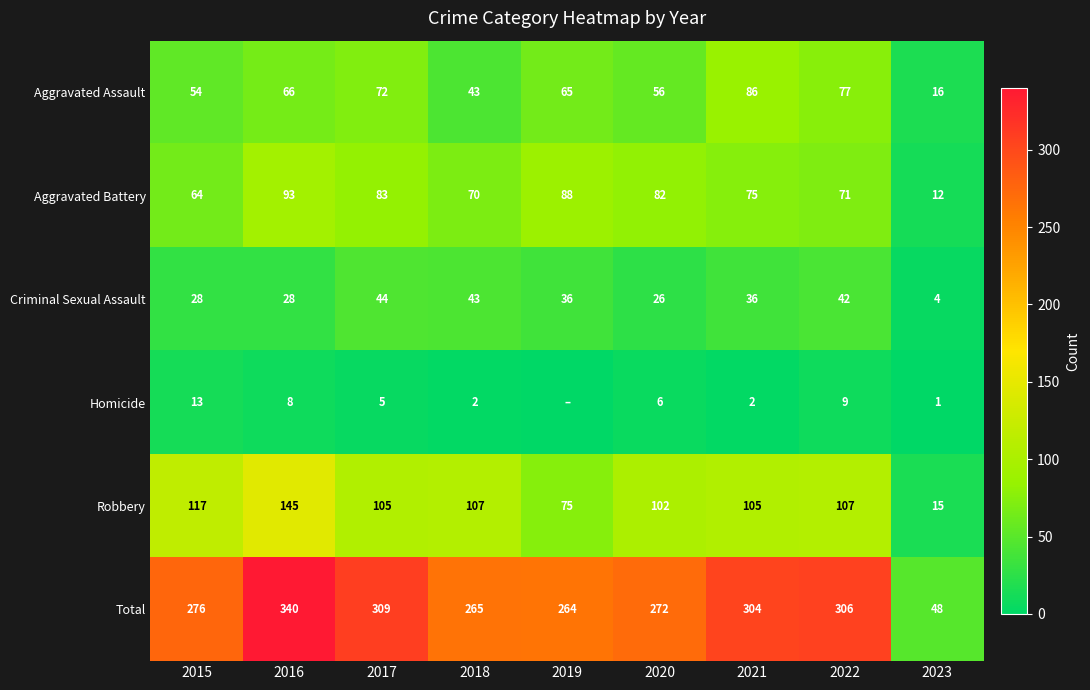

What is the maximum value for Total?

340